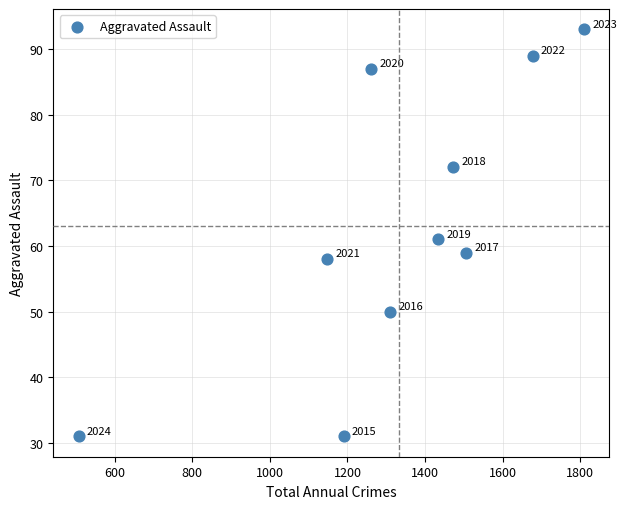

What is the range of X values (max minus min)?

1303